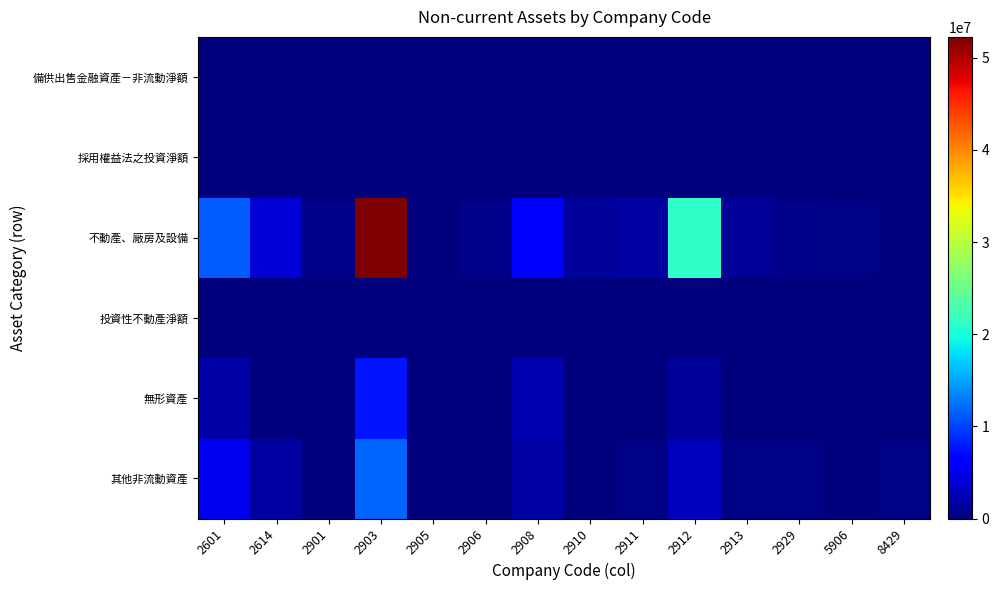

Which series has the largest total across all categories?

不動產、廠房及設備